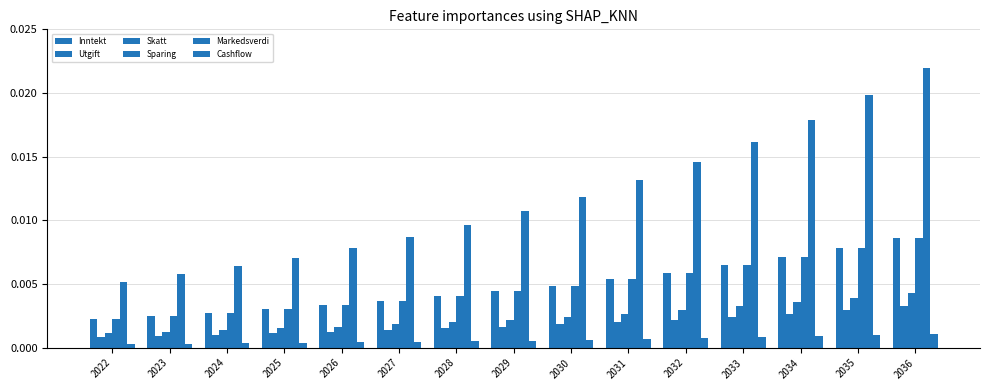

Are the bars horizontal?

No